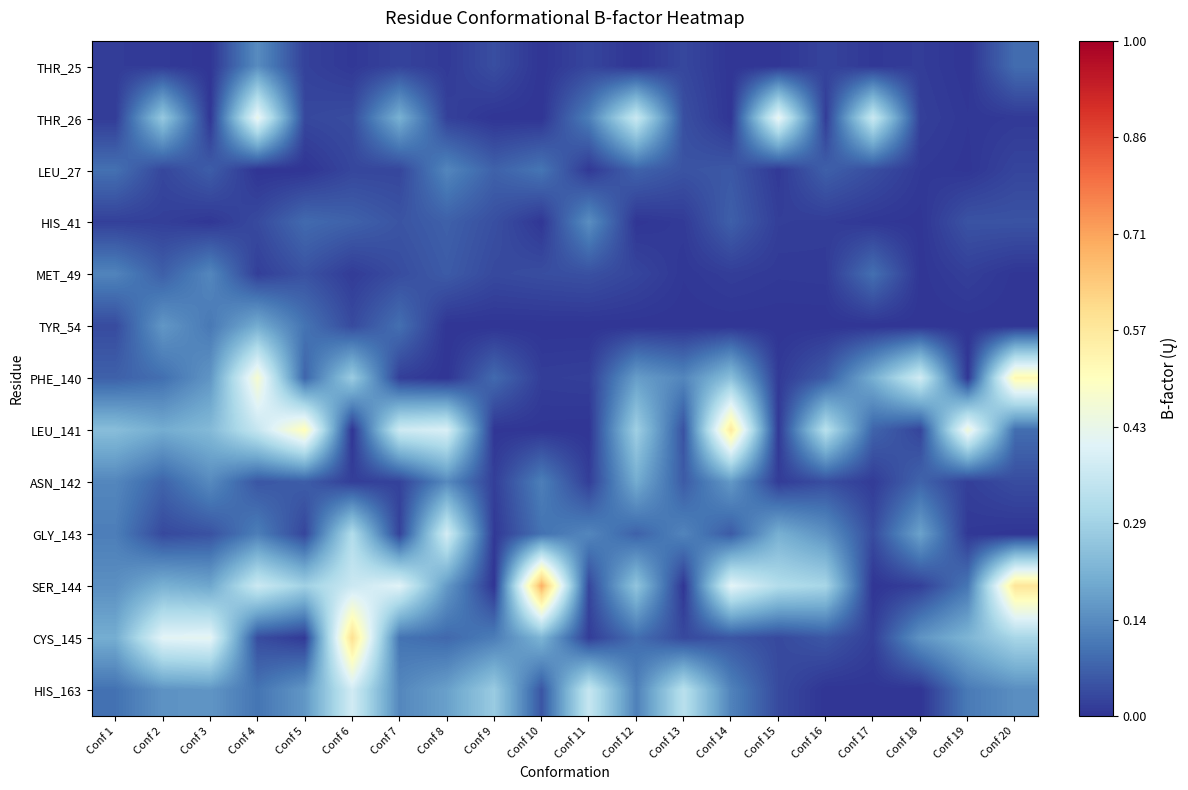

List the series in order of their peak value, highest first.

SER_144, CYS_145, LEU_141, PHE_140, THR_26, GLY_143, HIS_163, TYR_54, ASN_142, HIS_41, THR_25, MET_49, LEU_27